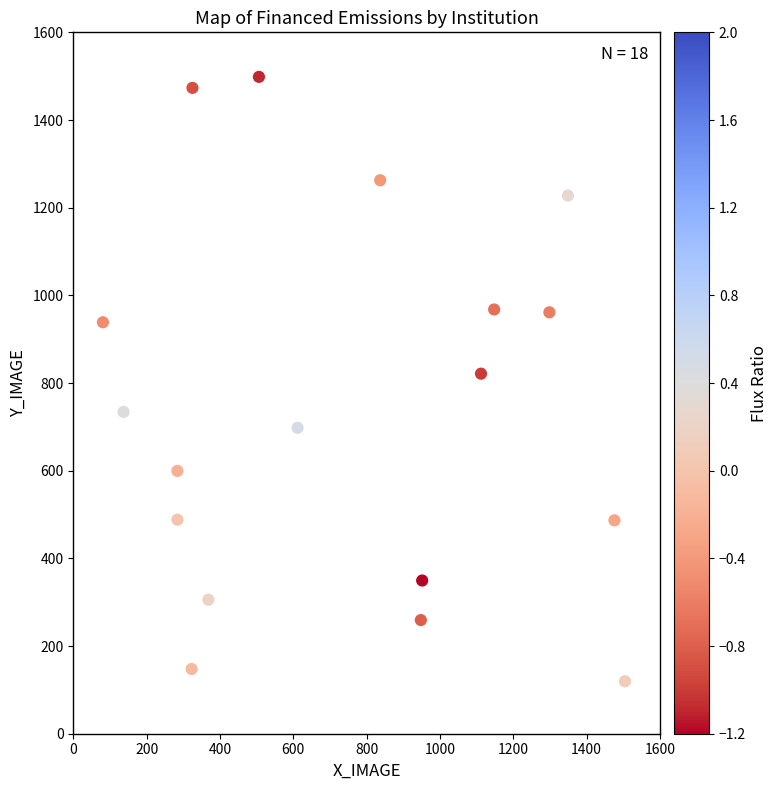

What is the range of Y values (max minus min)?

1378.8